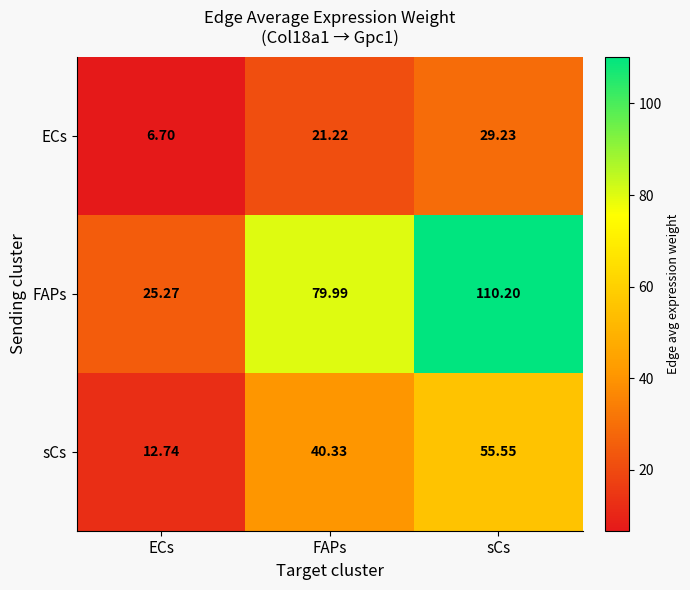

Count the number of categories in the chart.

3